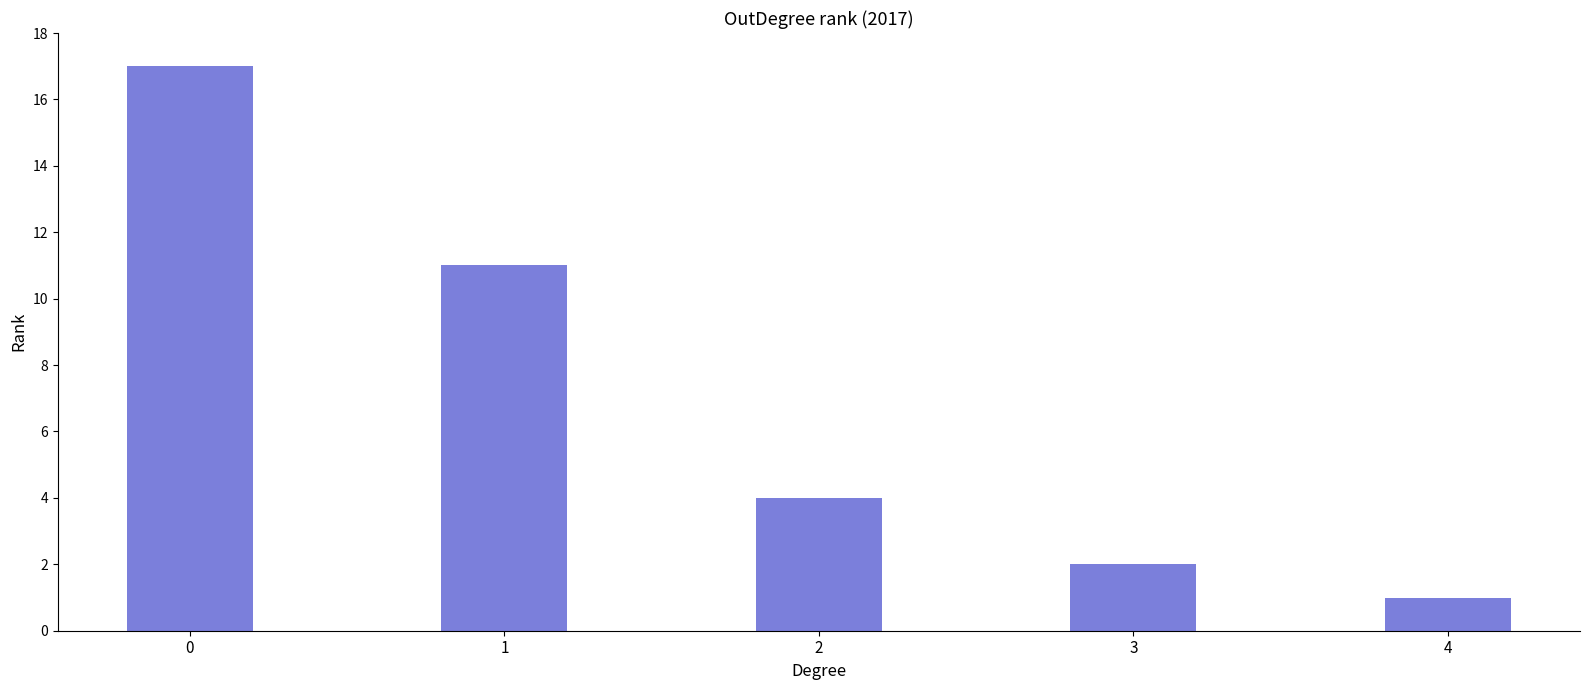

The value at 1 is 11. True or false?

True